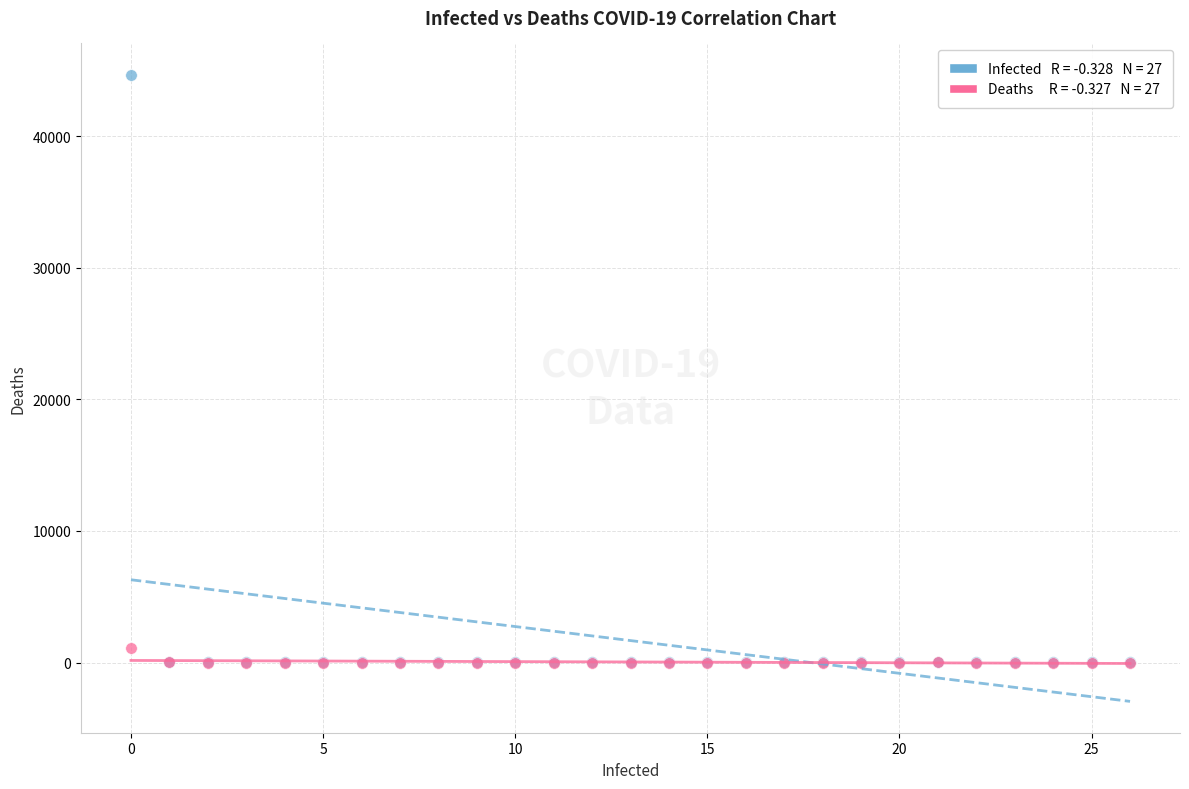

Across all series, what Y value is closest to 22326?

1113